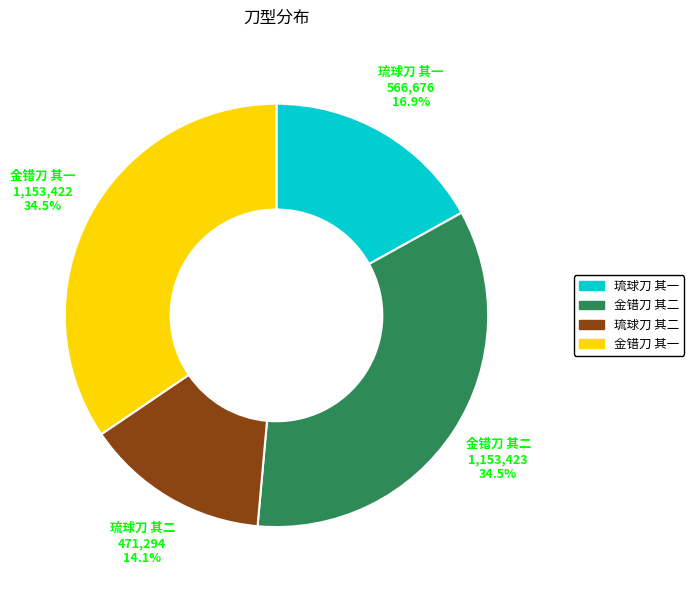

What is the smallest slice in the pie chart?

琉球刀 其二